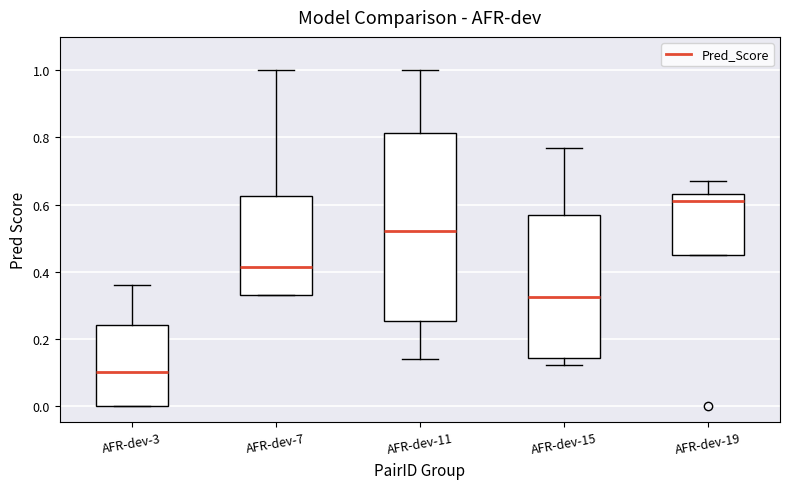

Reading left to right, read every box against the y-axis: the position of its median line, the range the box covers, and the ends of its whiskers. The values are not printed on the chart, so give them approximately, as read against the axis.

AFR-dev-3: median 0.10, box 0.00 to 0.24, whiskers 0.00 to 0.36
AFR-dev-7: median 0.42, box 0.34 to 0.62, whiskers 0.34 to 1.00
AFR-dev-11: median 0.52, box 0.26 to 0.82, whiskers 0.14 to 1.00
AFR-dev-15: median 0.32, box 0.14 to 0.56, whiskers 0.12 to 0.78
AFR-dev-19: median 0.62, box 0.46 to 0.64, whiskers 0.46 to 0.68